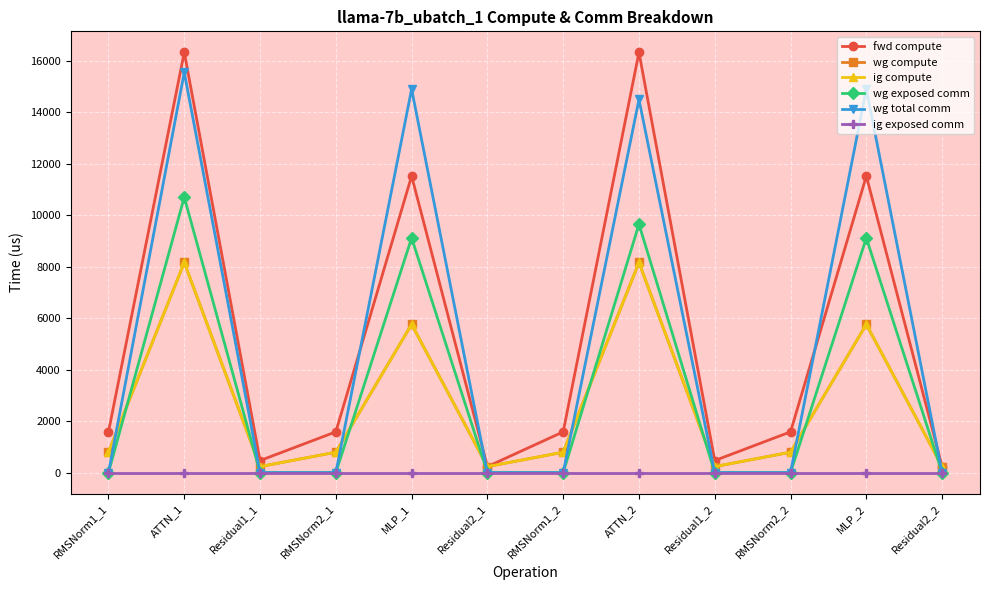

Rank the categories by fwd compute value from lowest to highest.

Residual2_1, Residual2_2, Residual1_1, Residual1_2, RMSNorm1_1, RMSNorm2_1, RMSNorm1_2, RMSNorm2_2, MLP_1, MLP_2, ATTN_1, ATTN_2